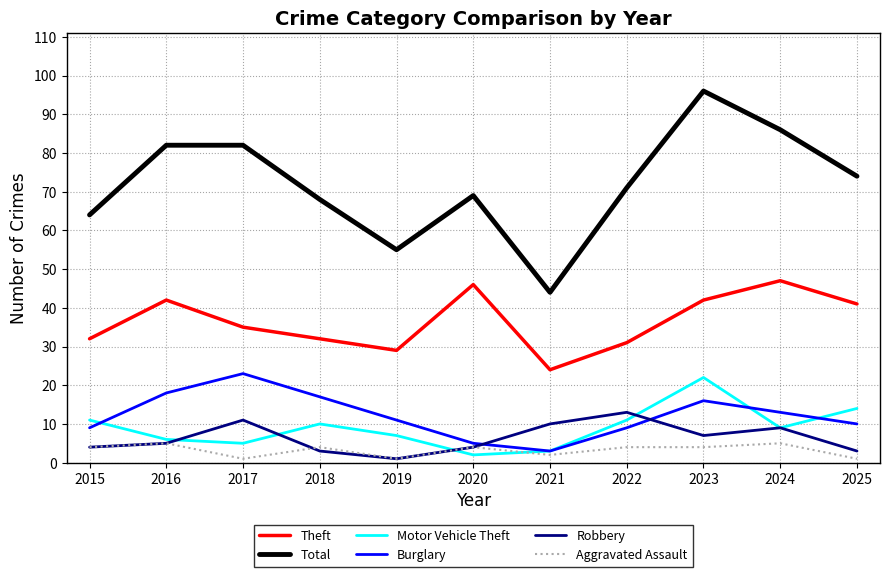

What is the greatest value displayed?

96